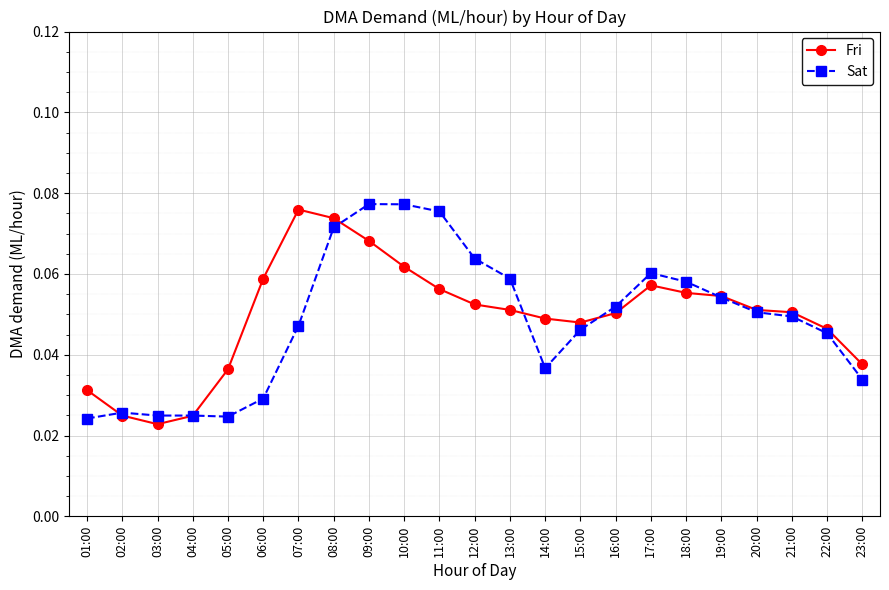

Rank the series at 09:00 from highest to lowest value.

Sat, Fri